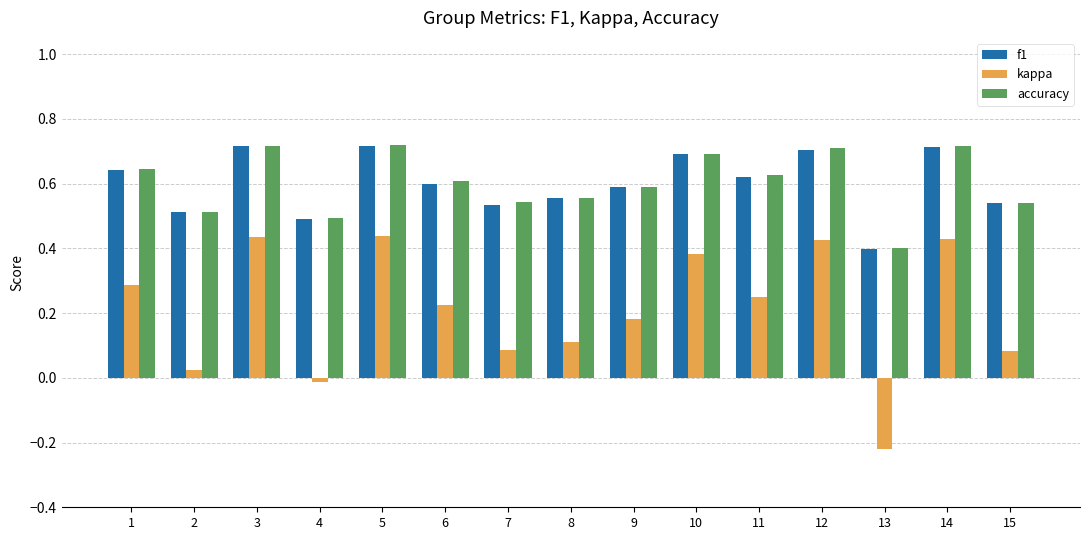

At how many categories does at least one series exceed 0?

15